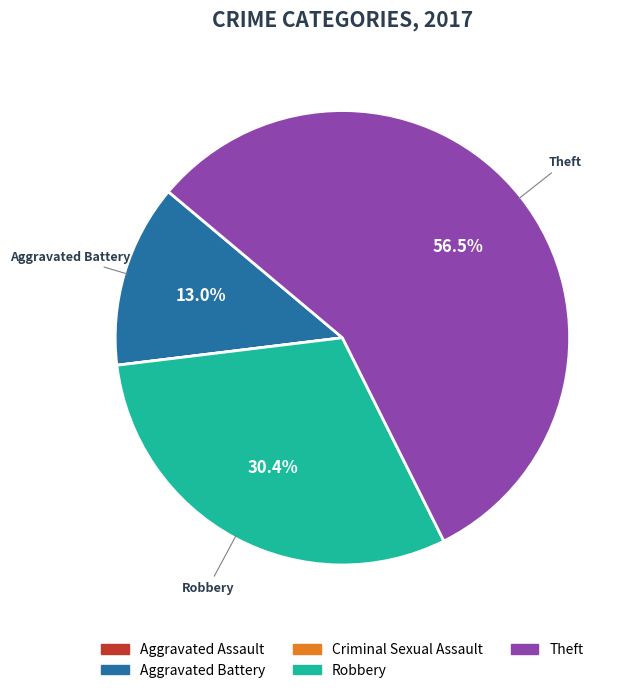

Which slice represents more than half of the pie?

Theft